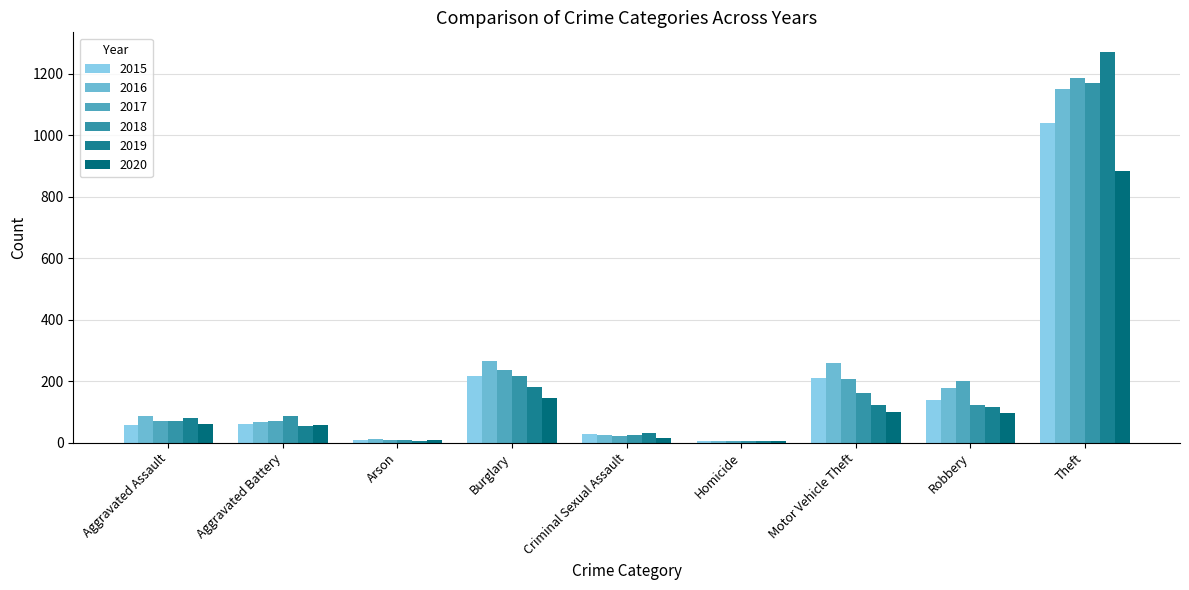

Reading left to right, transcribe all the data shown in this chart.

2015: 56	60	10	216	29	5	212	139	1041
2016: 88	66	12	266	26	4	259	178	1151
2017: 72	71	7	237	22	4	208	202	1188
2018: 72	86	7	218	24	4	163	121	1170
2019: 80	53	5	182	31	4	123	116	1272
2020: 62	57	7	146	16	5	99	97	884